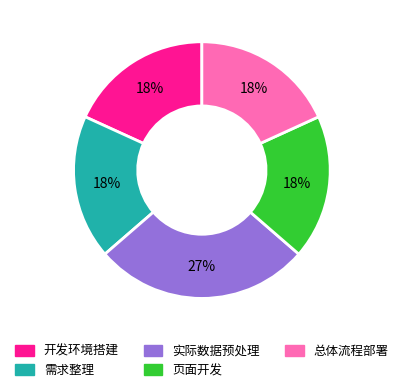

Is there a majority slice in this chart?

No